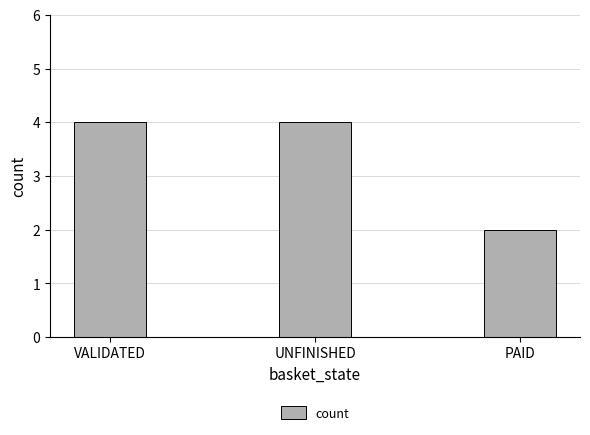

What is the smallest value displayed?

2